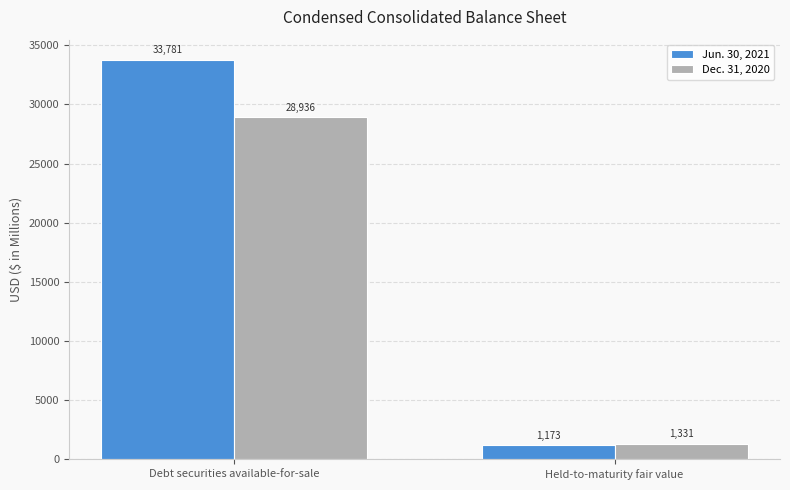

What is the value of the Dec. 31, 2020 bar at the 1st from the left?

28936